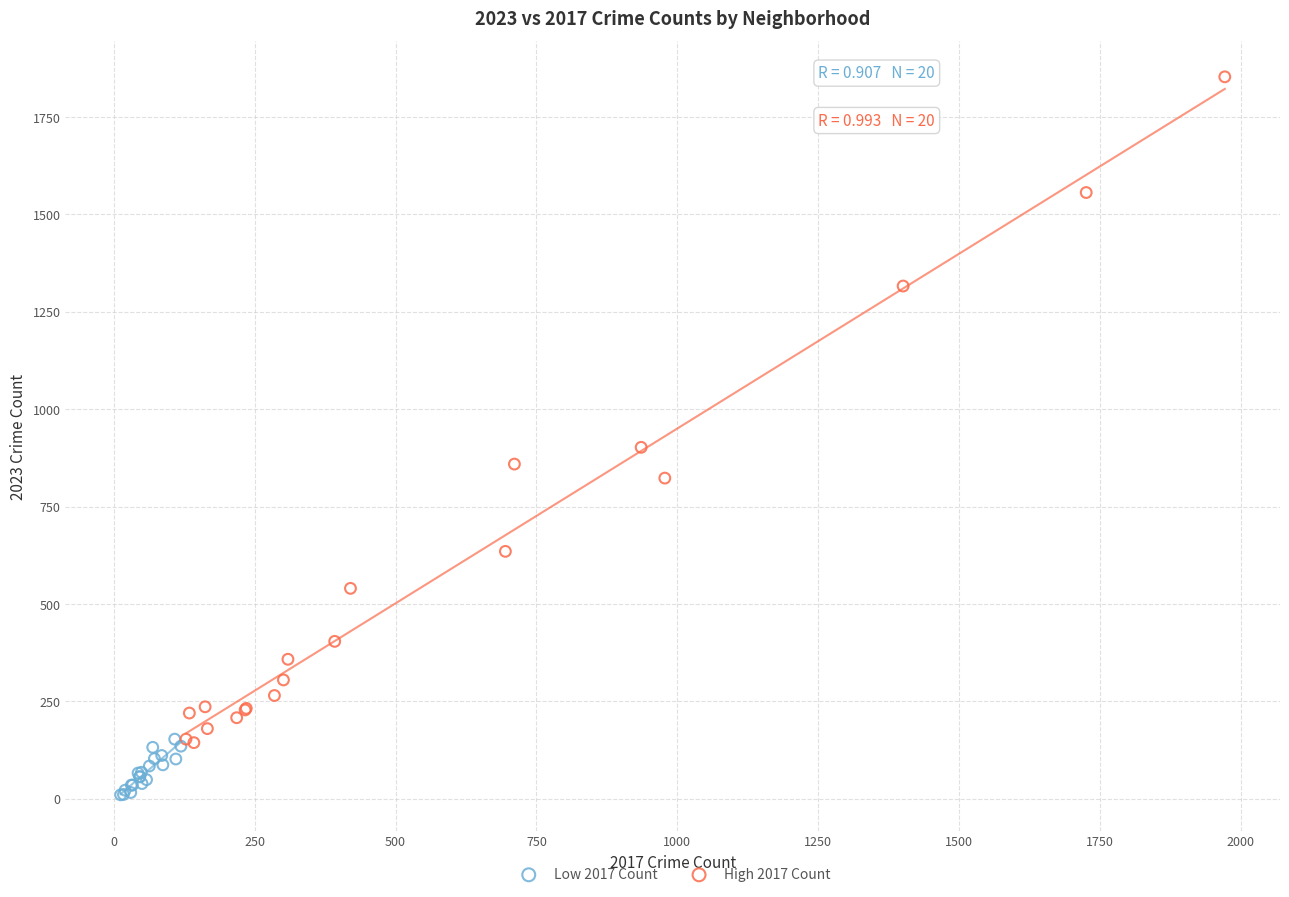

Which series contains the lowest Y value?

Low 2017 Count